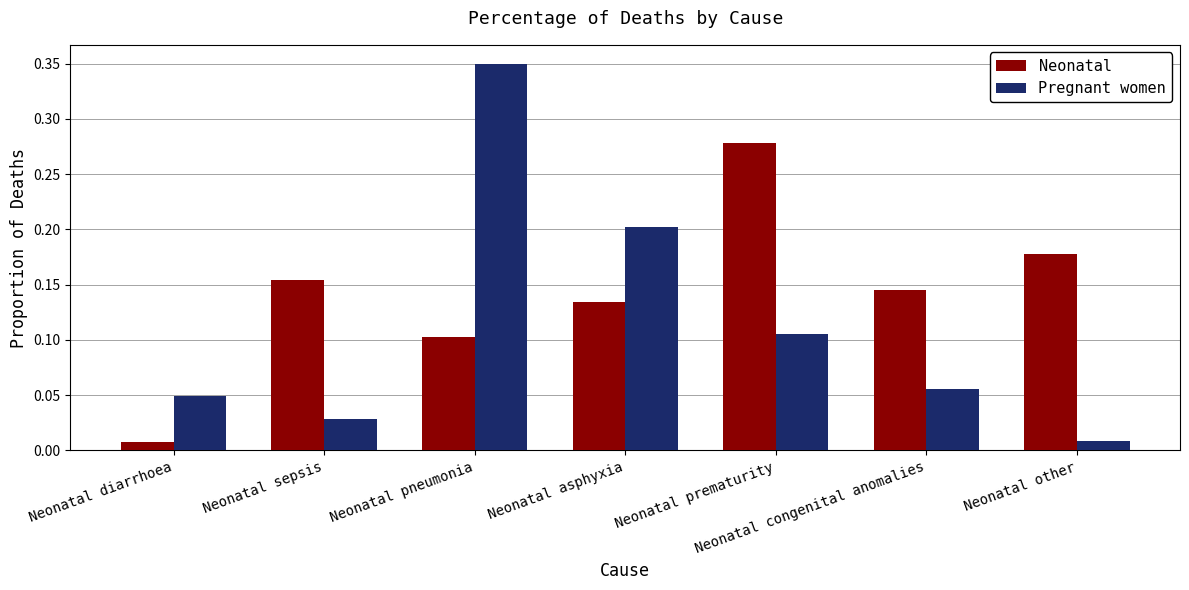

What are all the series names shown in the legend?

Neonatal, Pregnant women